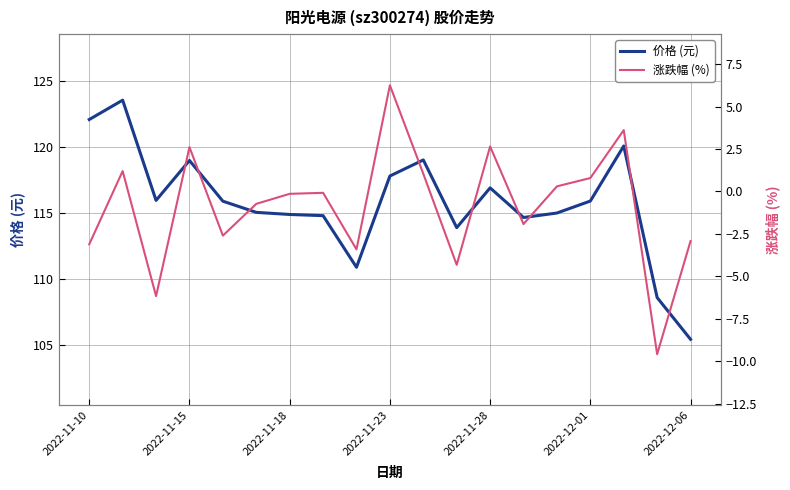

True or false: 价格 (元) has a value of 170.8 at 2022-11-15.

False